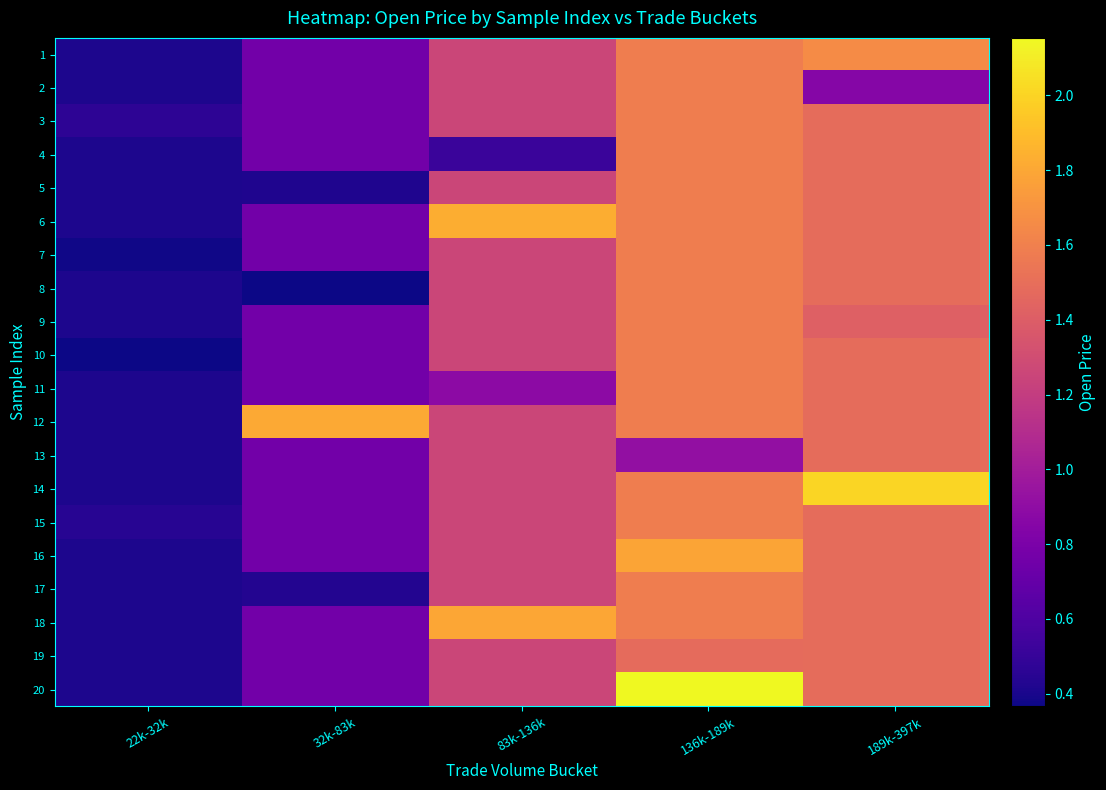

Rank the series at 189k-397k from highest to lowest value.

14, 1, 3, 4, 5, 6, 7, 8, 10, 11, 12, 13, 15, 16, 17, 18, 19, 20, 9, 2